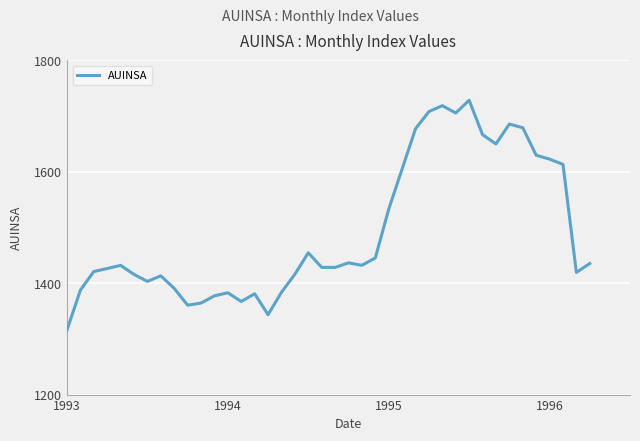

What is the difference between the maximum and minimum values?

412.8